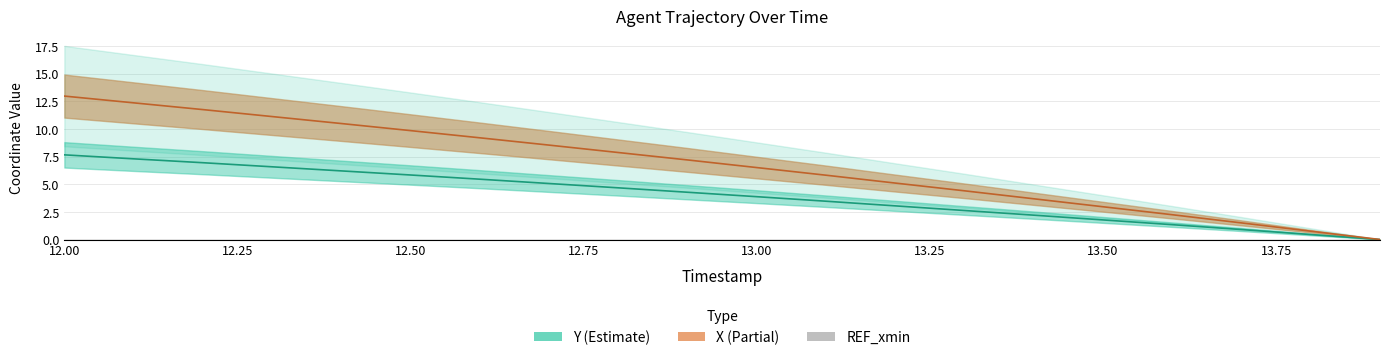

Reading left to right, extract all data points from this chart.

X: 13.0	12.4	11.7	11.1	10.5	9.8	9.2	8.5	7.9	7.2	6.5	5.8	5.1	4.4	3.7	3.0	2.2	1.5	0.8	0.0
Y: 7.7	7.3	6.9	6.6	6.2	5.8	5.5	5.1	4.7	4.3	3.9	3.5	3.0	2.6	2.2	1.8	1.3	0.9	0.5	0.0